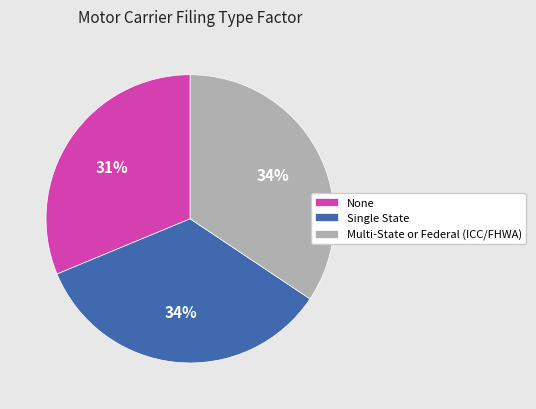

Is there any slice that represents more than half of the pie?

No